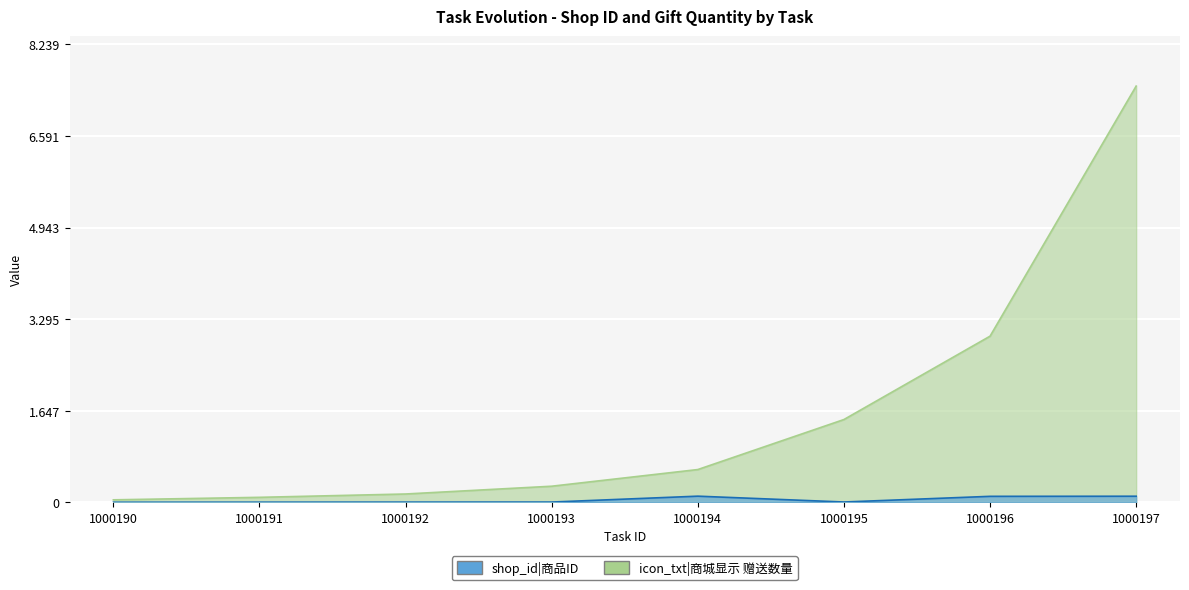

At which category does the chart reach its peak across all series?

1000197